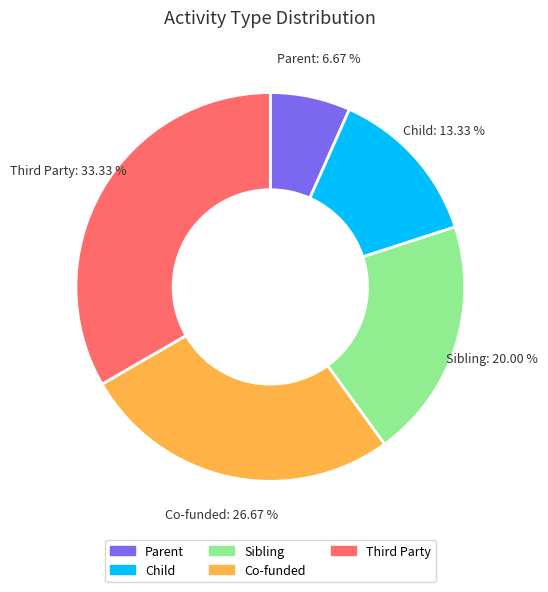

True or false: Parent accounts for 7% of the total.

True